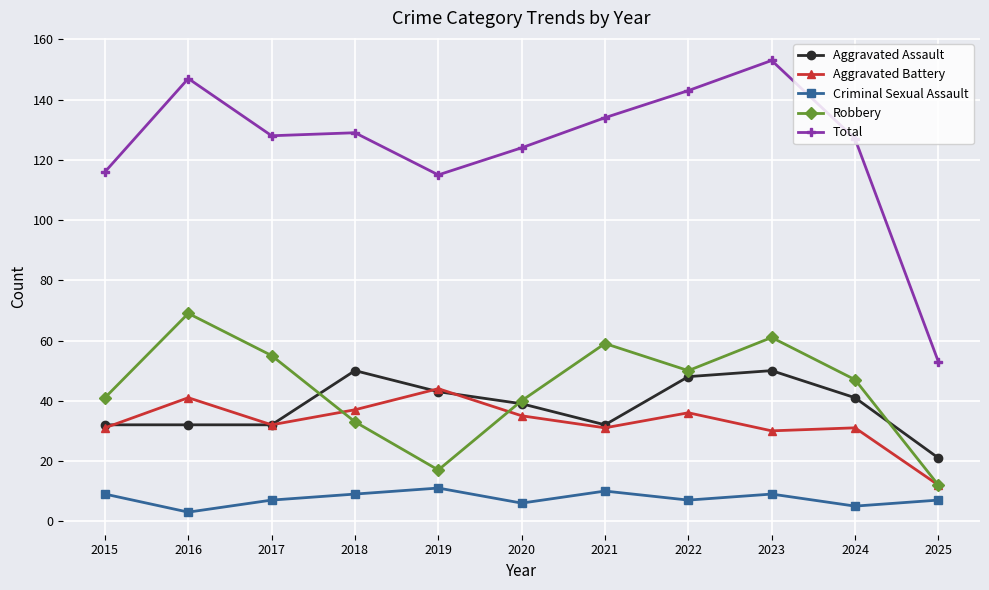

Is it true that Criminal Sexual Assault equals 7 at 2022?

True